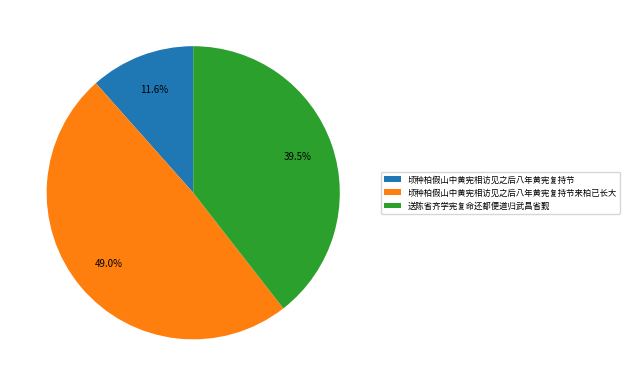

To the nearest percent, what is the difference between the 顷种柏假山中黄宪相访见之后八年黄宪复持节 and 送陈省齐学宪复命还都便道归武昌省觐 slice percentages?

28%